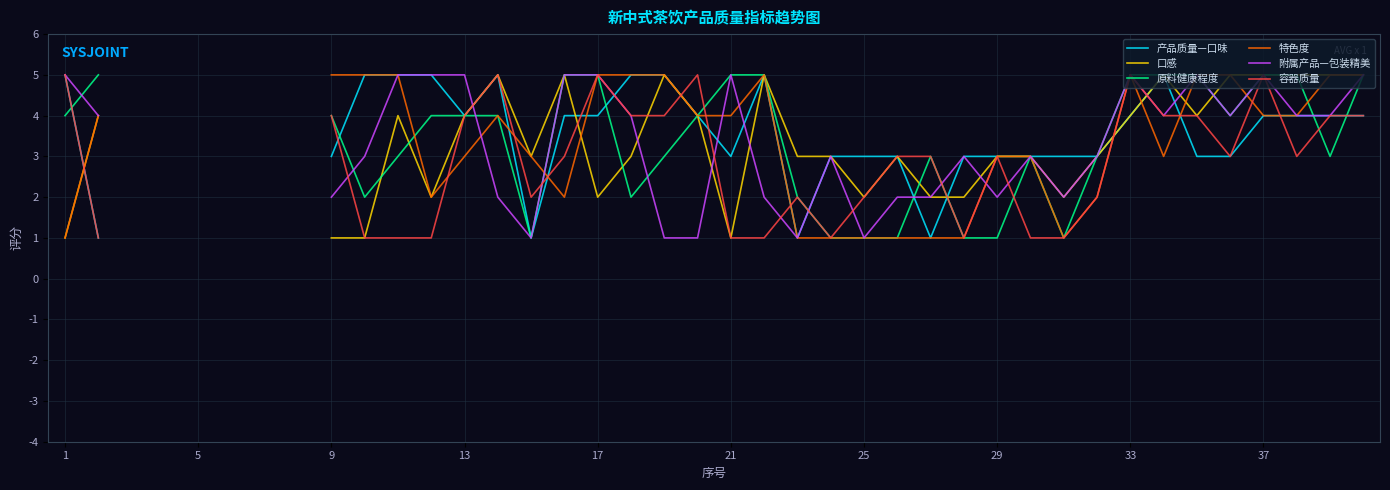

How many intersections are there between 口感 and 容器质量?

7